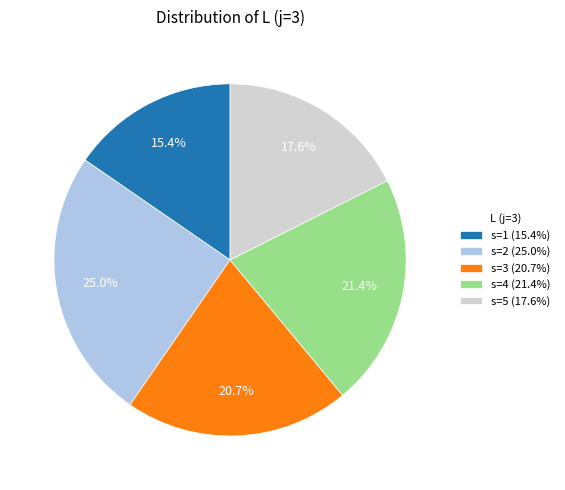

To the nearest percent, what portion does s=4 represent?

21%